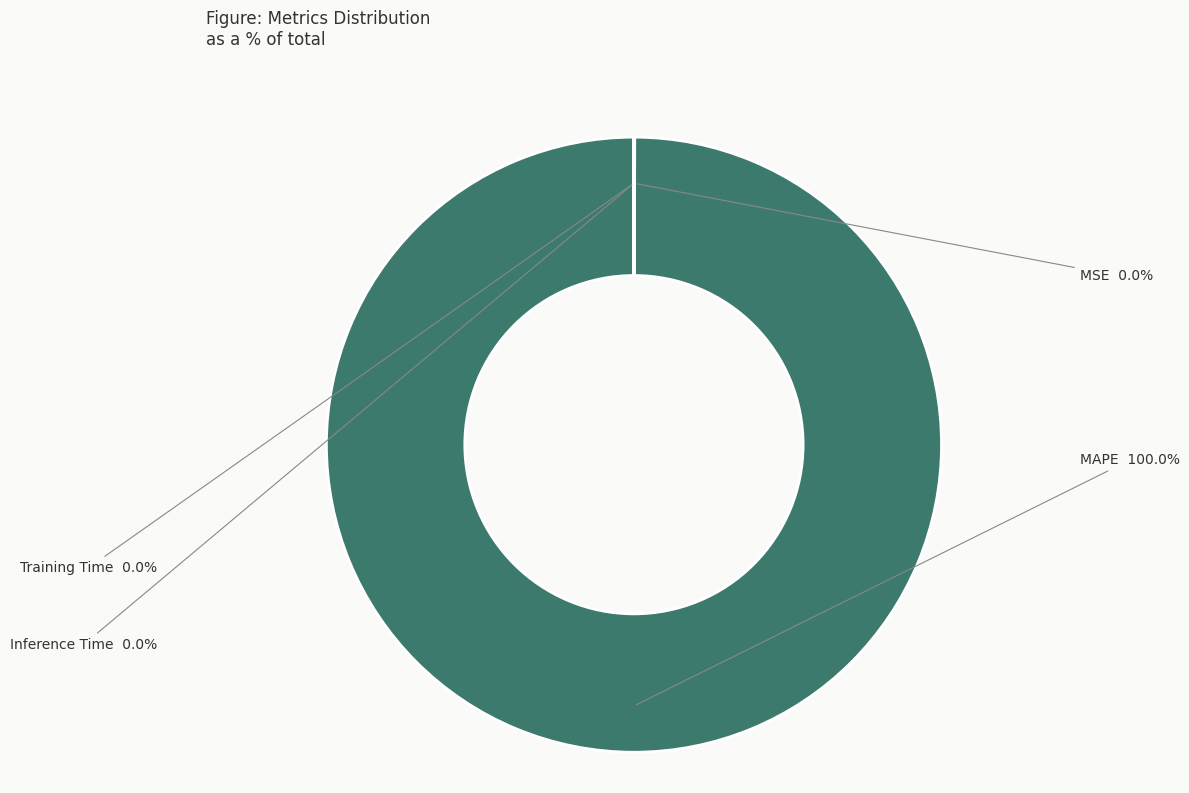

Which slice is the largest?

MAPE